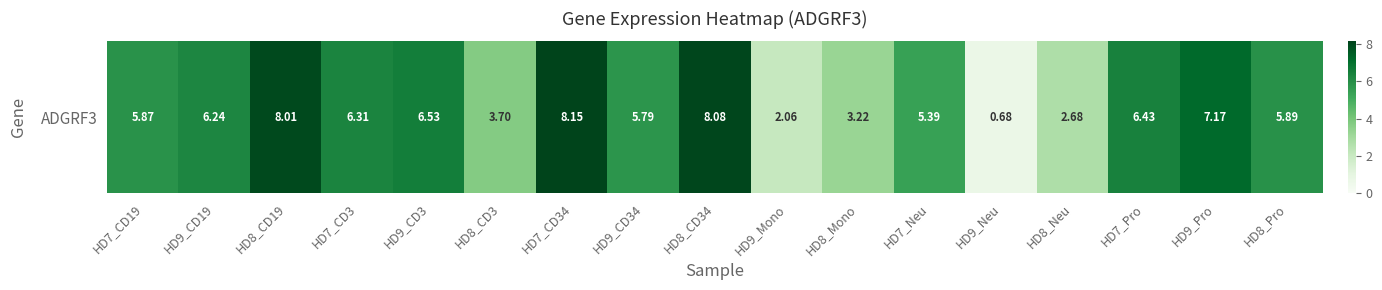

What is the sum of all values?

92.2